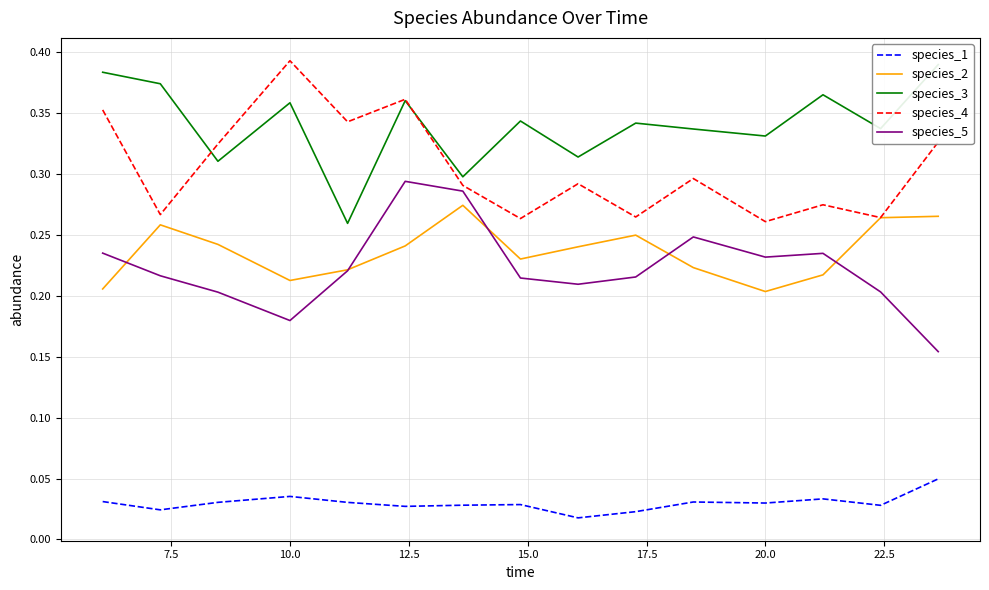

In species_3, how many points are lower than both neighbors (excluding endpoints)?

6